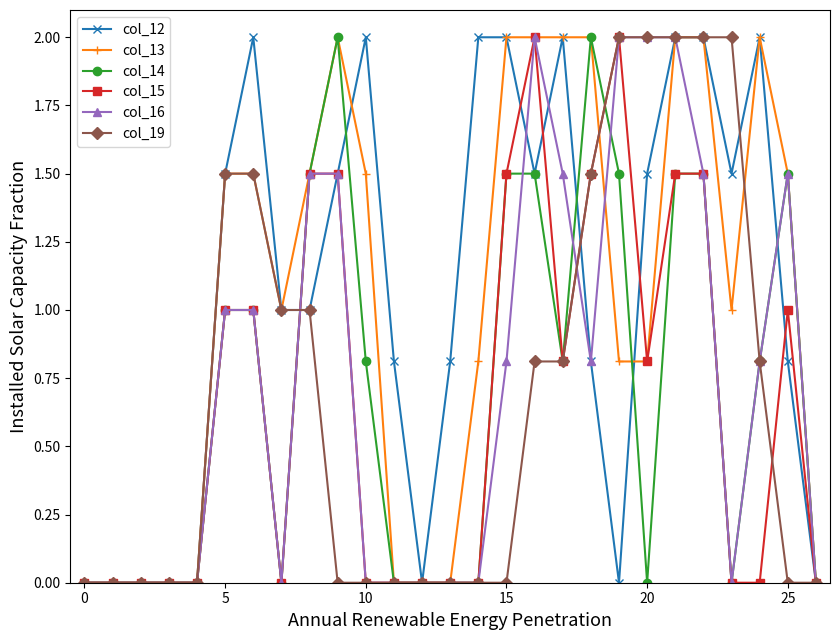

How many categories are shown in the chart?

27